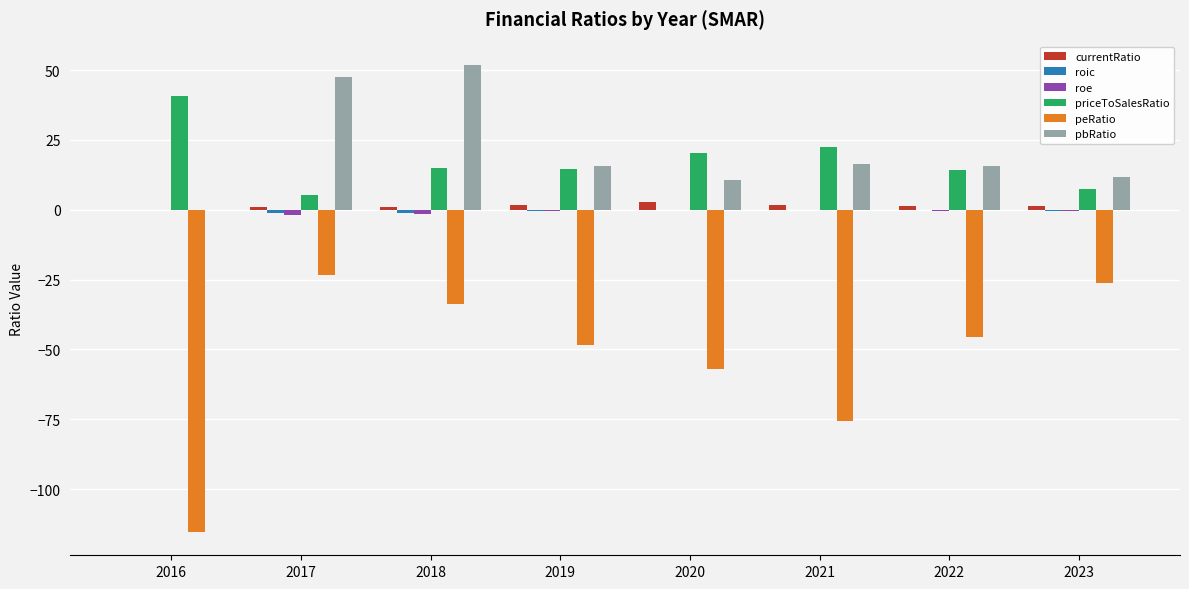

Is it true that roe equals 0.0 at 2016?

True